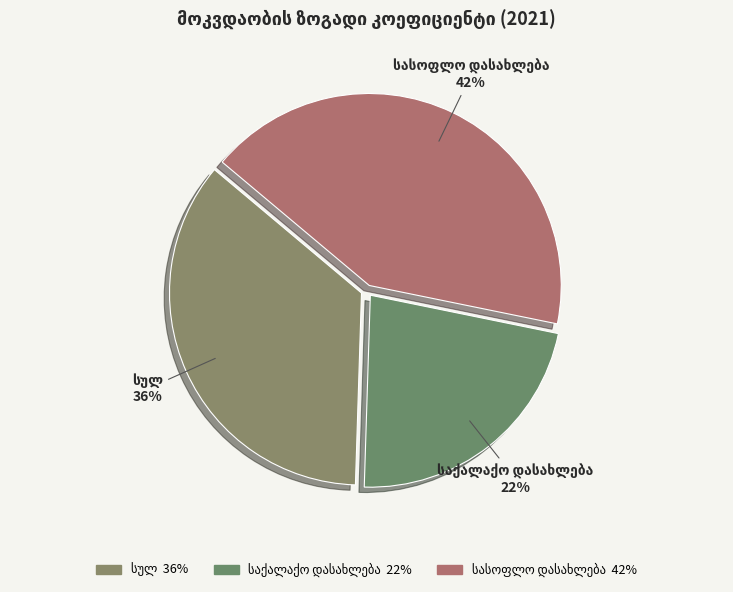

What percentage is the საქალაქო დასახლება slice, to the nearest percent?

22%